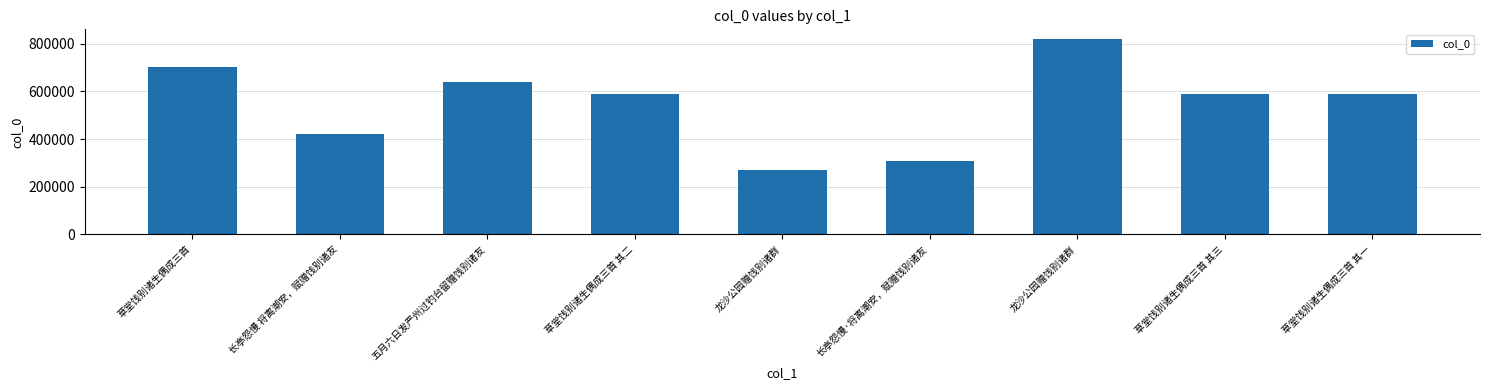

What is the sum of the values at 草堂饯别诸生偶成三首 其二 and 草堂饯别诸生偶成三首 其一?

1177705